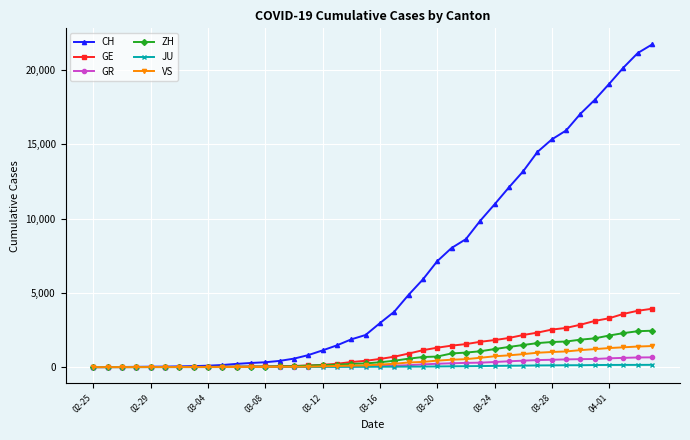

Which series has the largest total across all categories?

CH